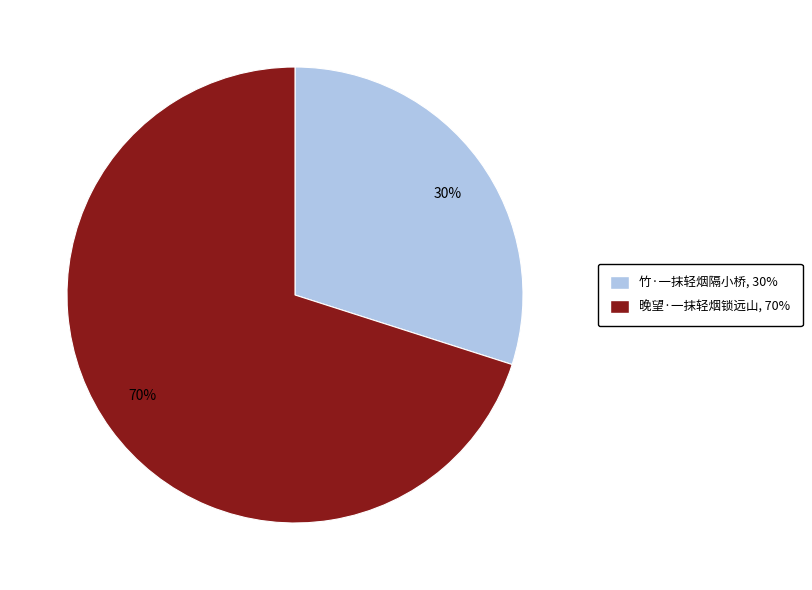

Approximately how many times larger is the value at 晚望·一抹轻烟锁远山 compared to 竹·一抹轻烟隔小桥?

2.3